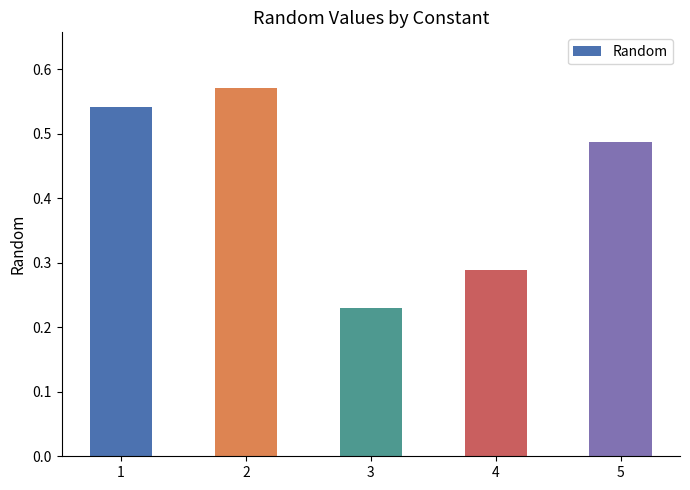

What is the change in value from 4 to 5?

+0.2